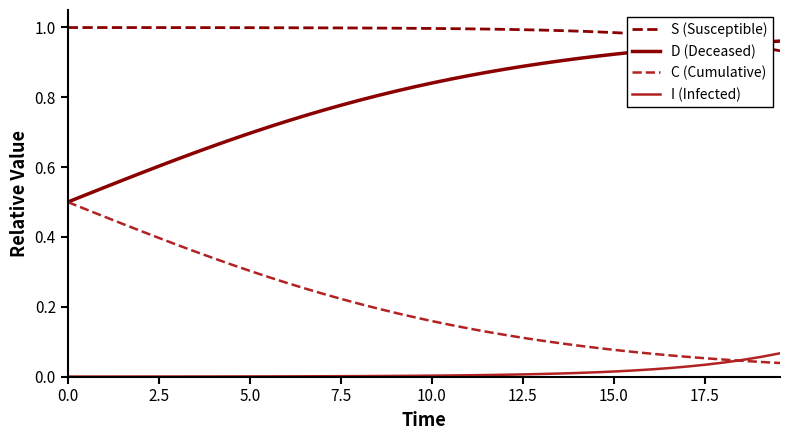

True or false: D (Deceased) and I (Infected) intersect in this chart.

False